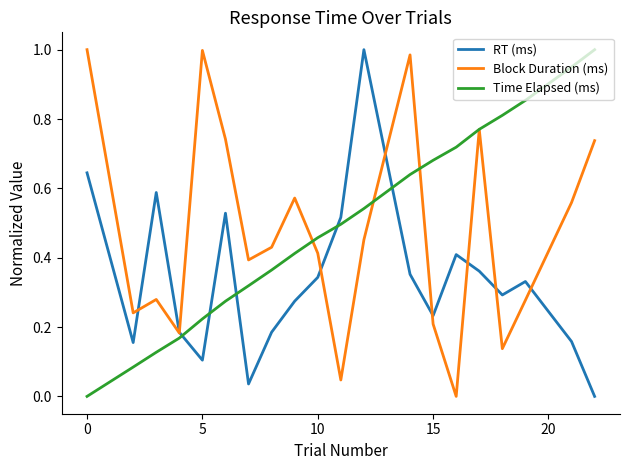

Does the chart have visible grid lines?

No